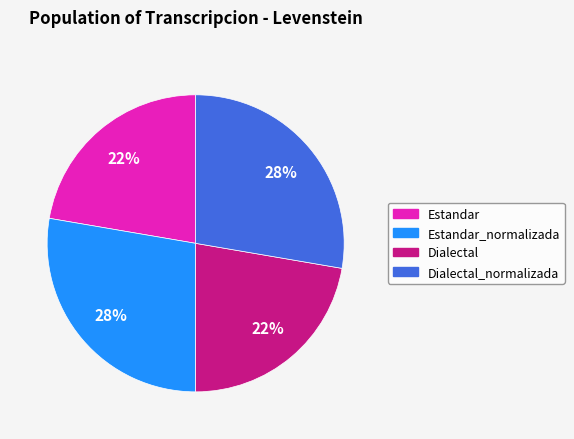

Is there a majority slice in this chart?

No